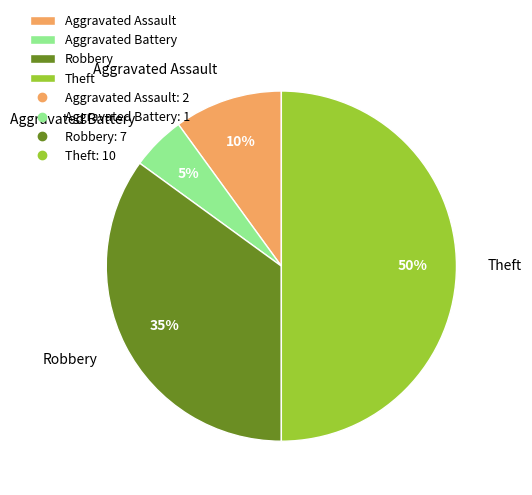

How many slices are in this pie chart?

4